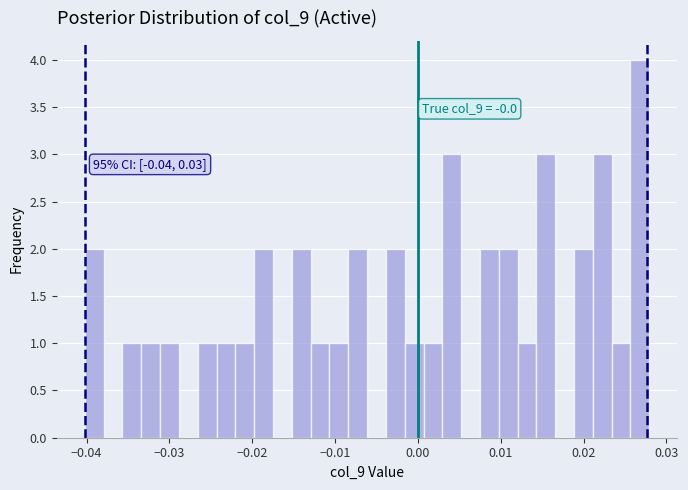

Around what value on the x-axis is the tallest bar? Give the approximate position of its centre, as read against the axis.

0.027